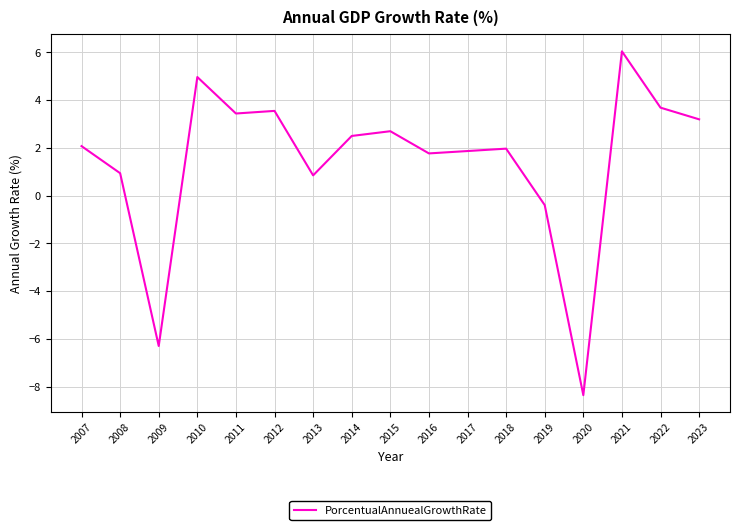

What is the greatest value displayed?

6.0